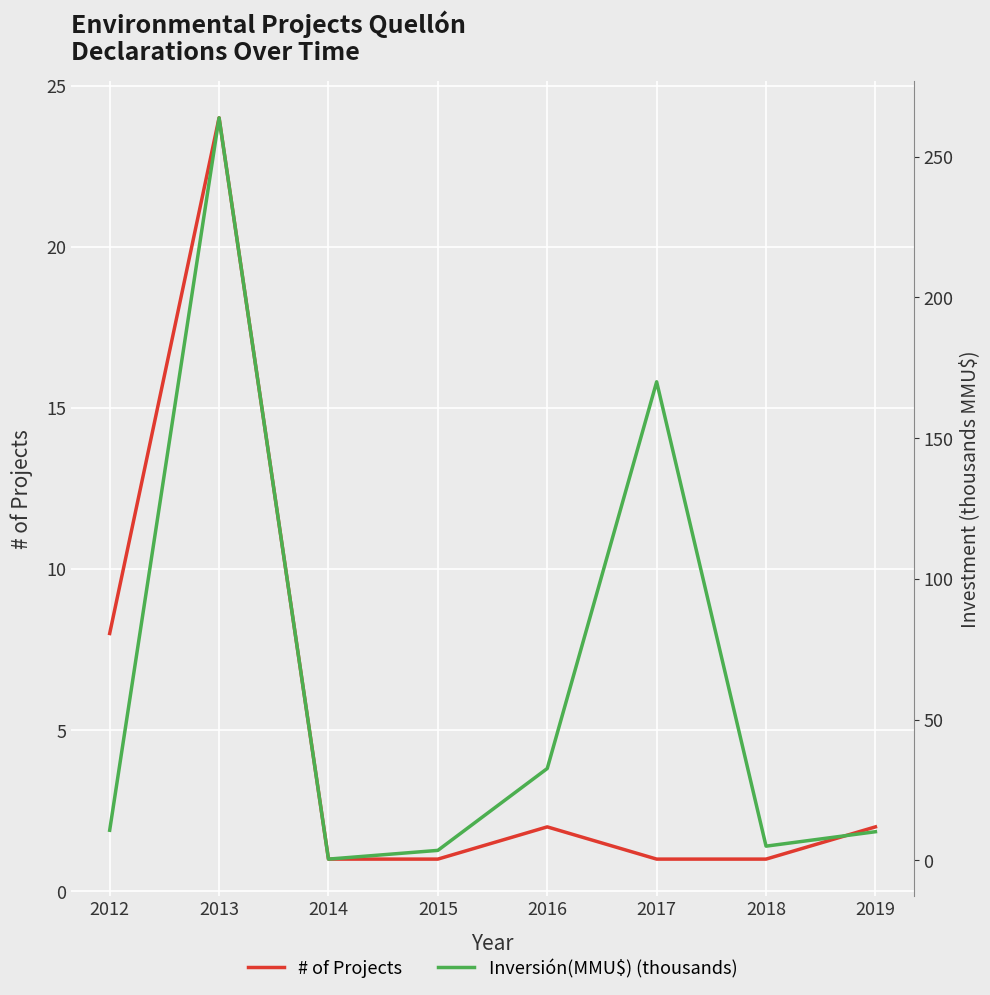

What is the approximate value of Inversión(MMU$) (thousands) at 2018?

5.0